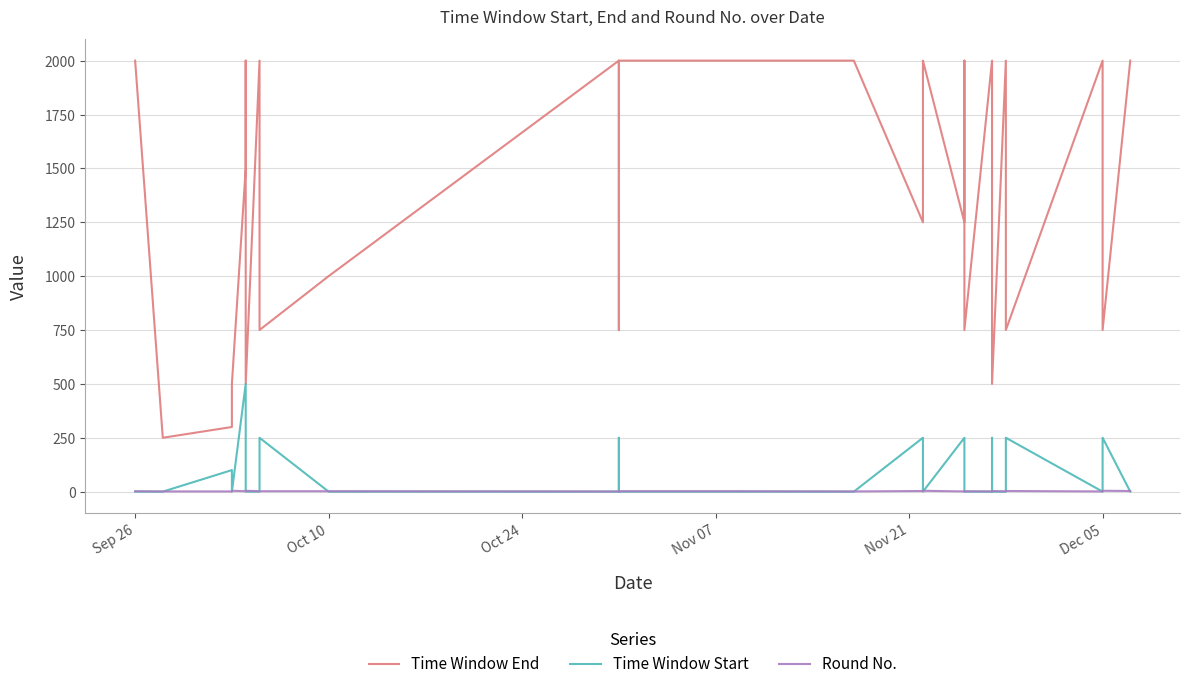

Which category has the lowest value across all series?

Sep 26